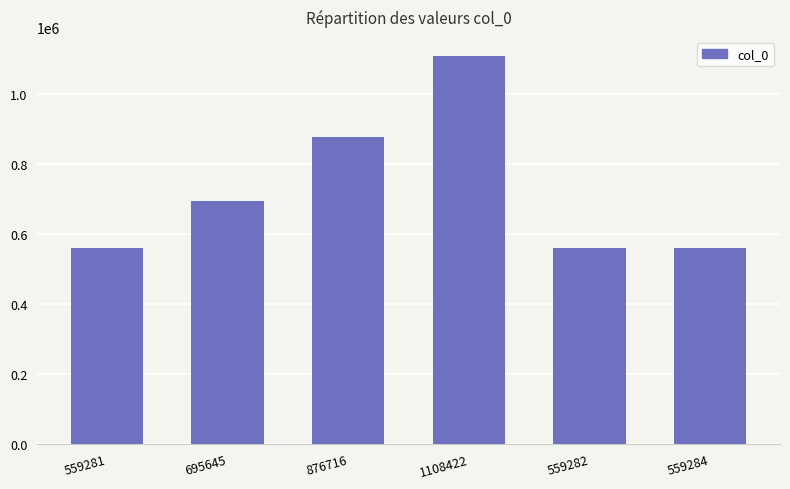

How many data points are less than 695645?

3